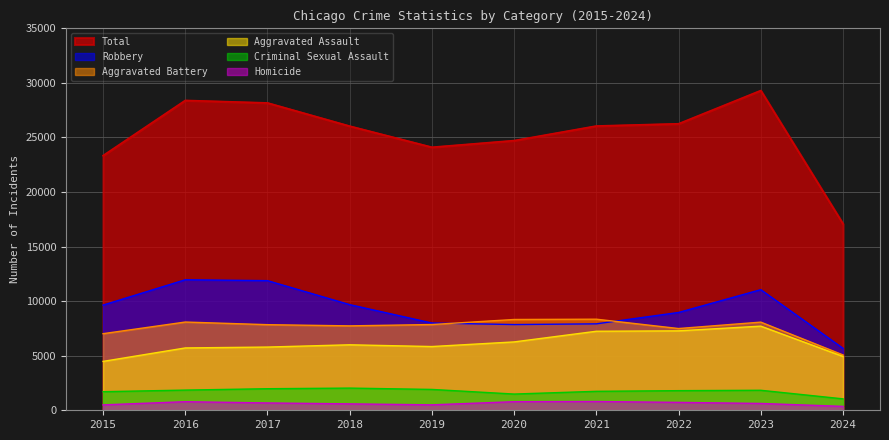

Where is the first local maximum for Aggravated Battery?

2016